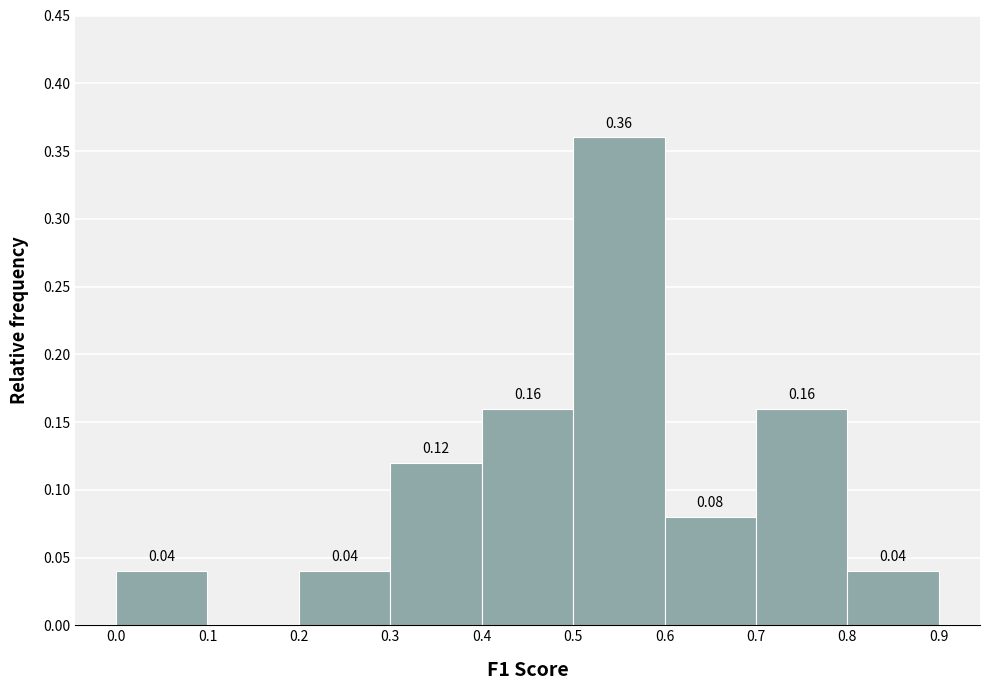

Over which range of the x-axis is the bar tallest?

0.5 to 0.6